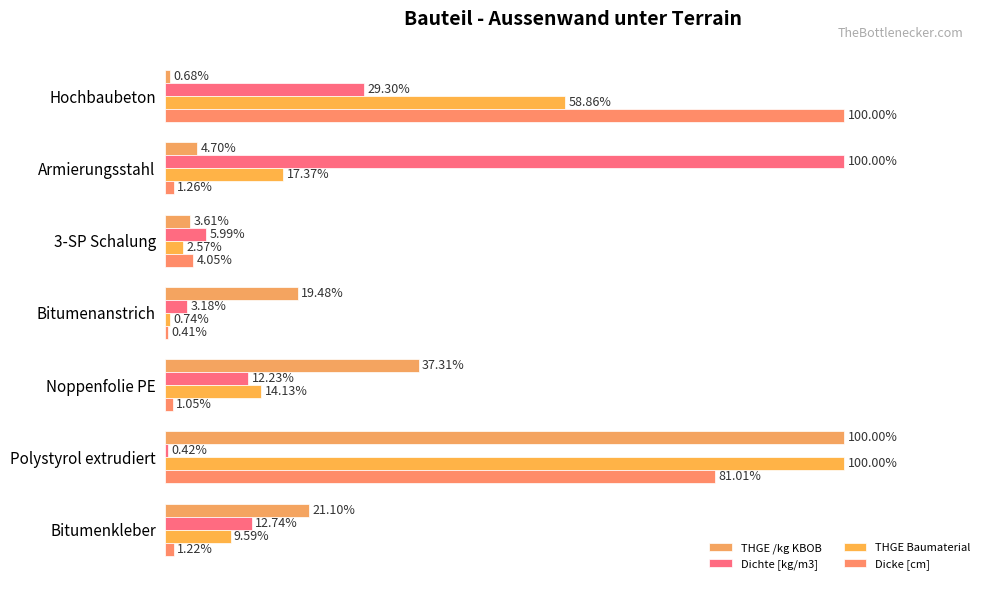

What is the difference between the maximum and second lowest values in the Dicke [cm] series?

98.9